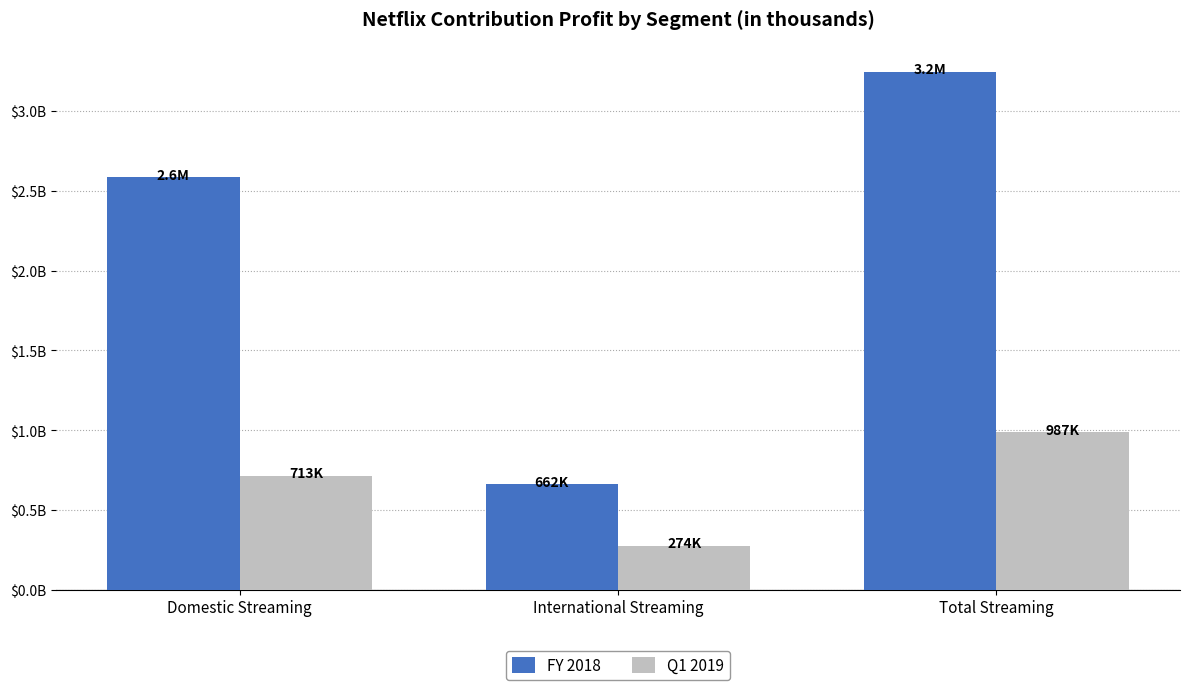

Is it true that FY 2018 equals 3244842 at Total Streaming?

True